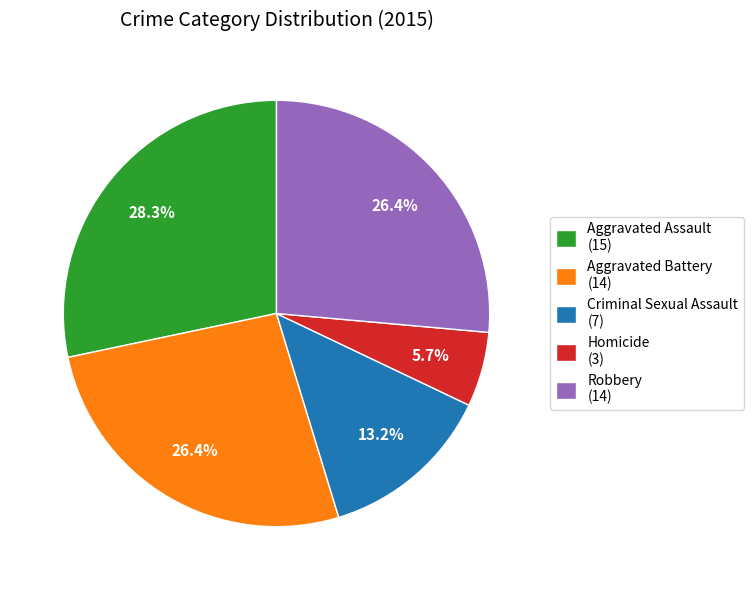

To the nearest percent, what portion does Criminal Sexual Assault represent?

13%